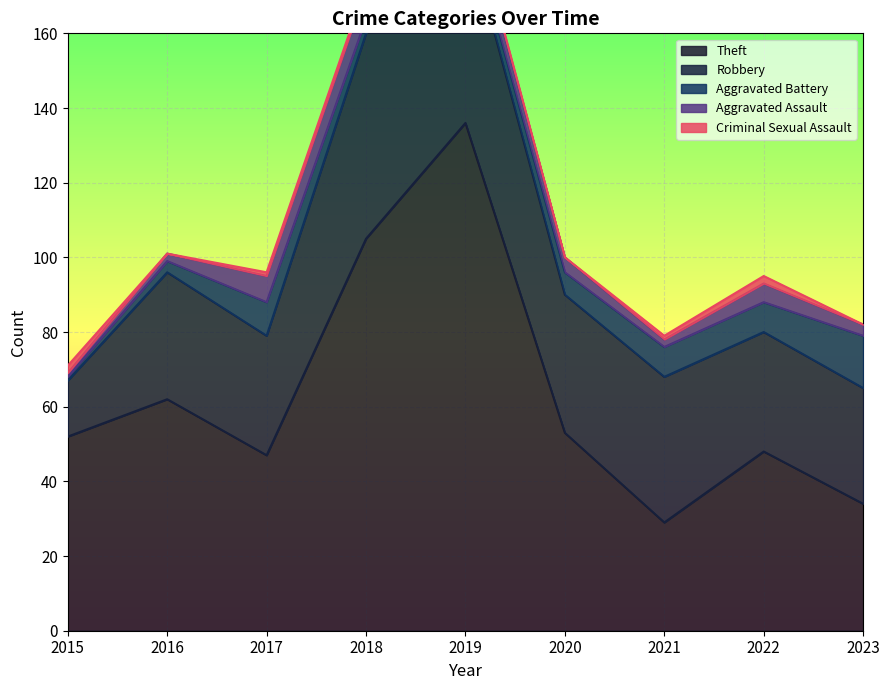

Does the chart display data point markers on the line(s)?

No